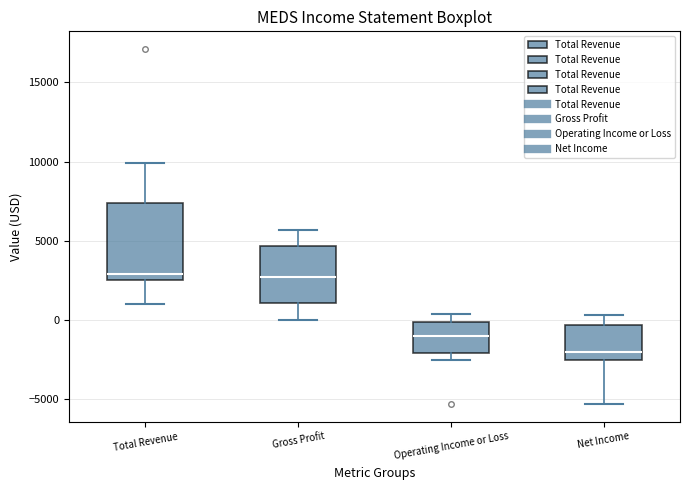

Which box has the lowest median line?

Net Income